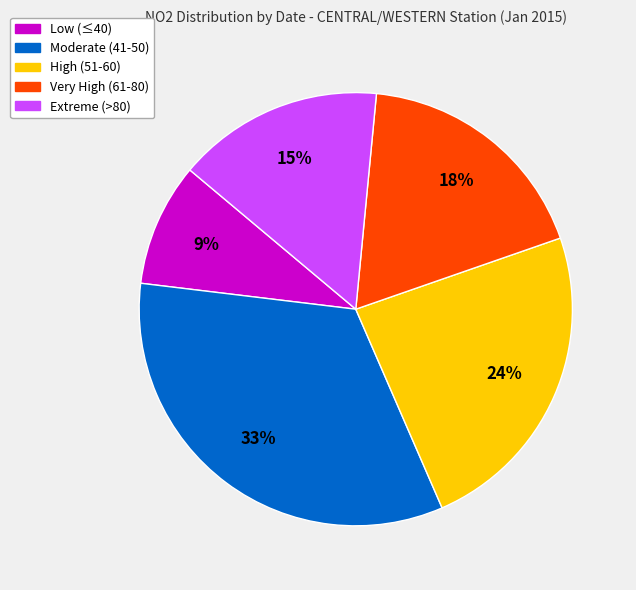

Does any single category account for the majority?

No